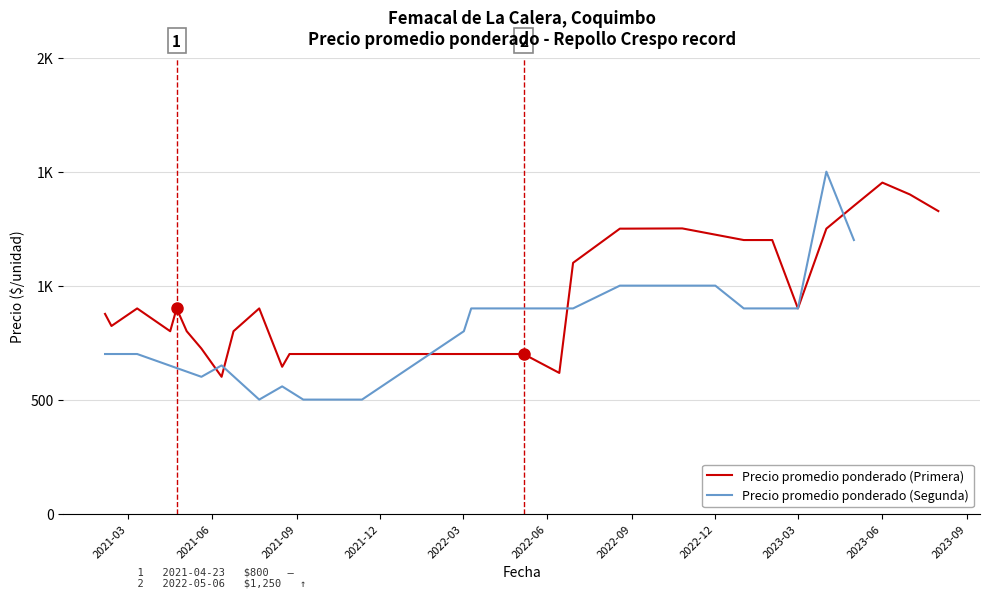

Is this an area chart (filled region under the line)?

No